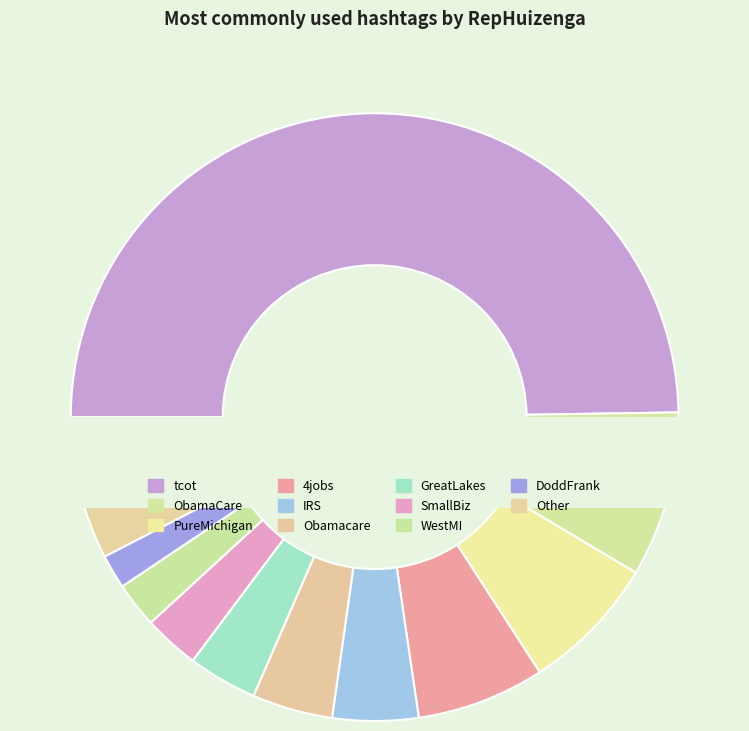

Which category has the biggest portion of the pie?

tcot